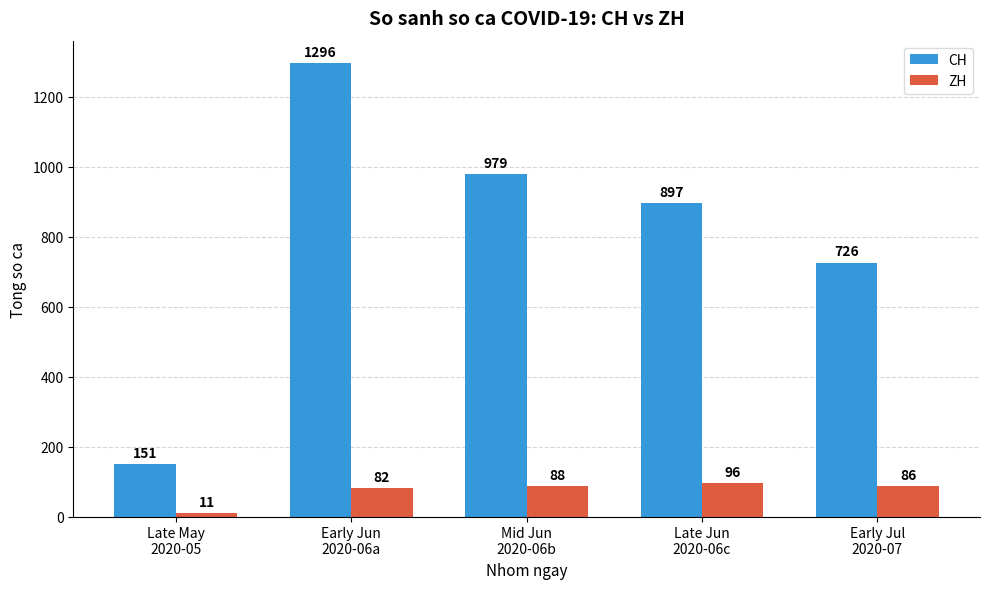

Reading left to right, list all the values displayed in this chart.

CH: Late May
2020-05=151	Early Jun
2020-06a=1296	Mid Jun
2020-06b=979	Late Jun
2020-06c=897	Early Jul
2020-07=726
ZH: Late May
2020-05=11	Early Jun
2020-06a=82	Mid Jun
2020-06b=88	Late Jun
2020-06c=96	Early Jul
2020-07=86